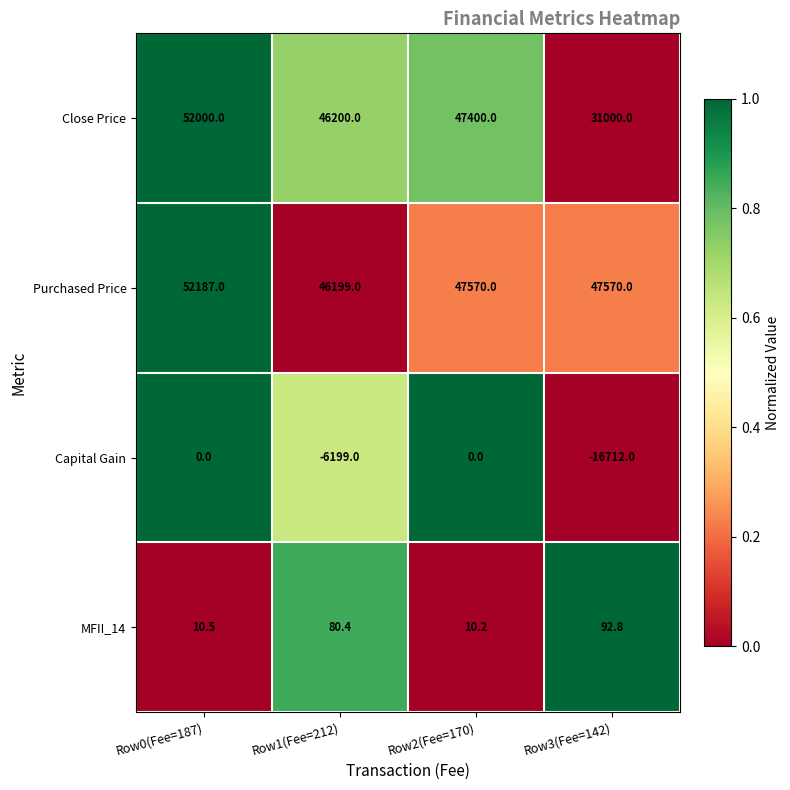

Which category has the lowest value in the Close Price series?

Row3(Fee=142)